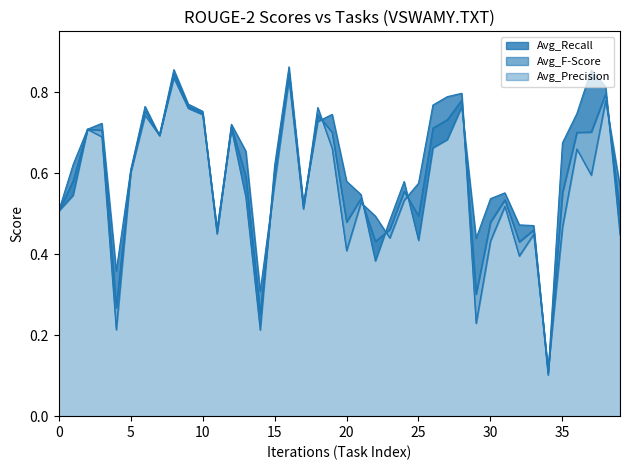

At how many categories does at least one series exceed 0?

40